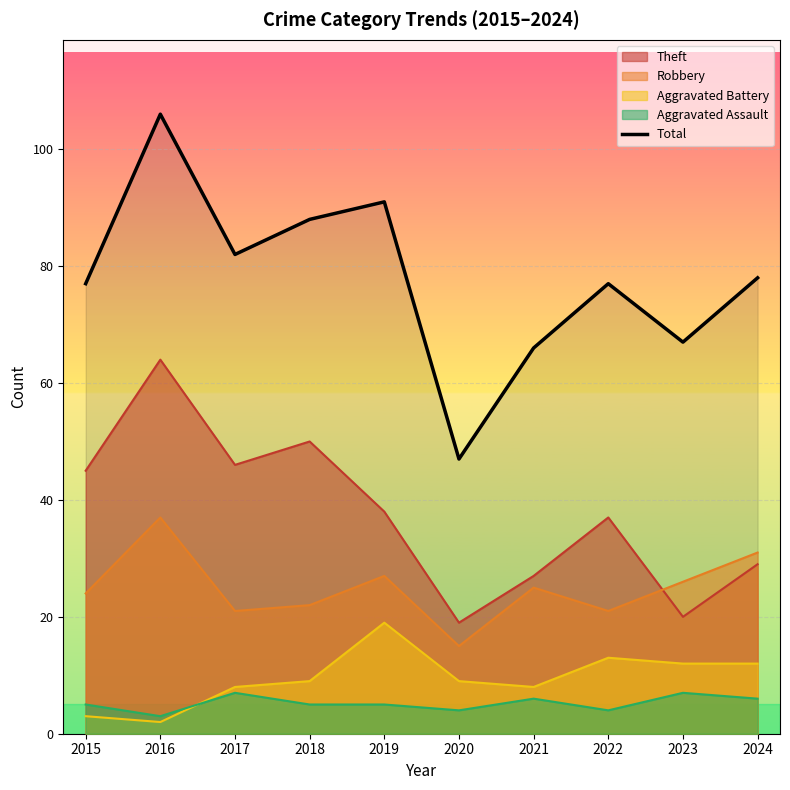

What is the smallest value displayed?

2